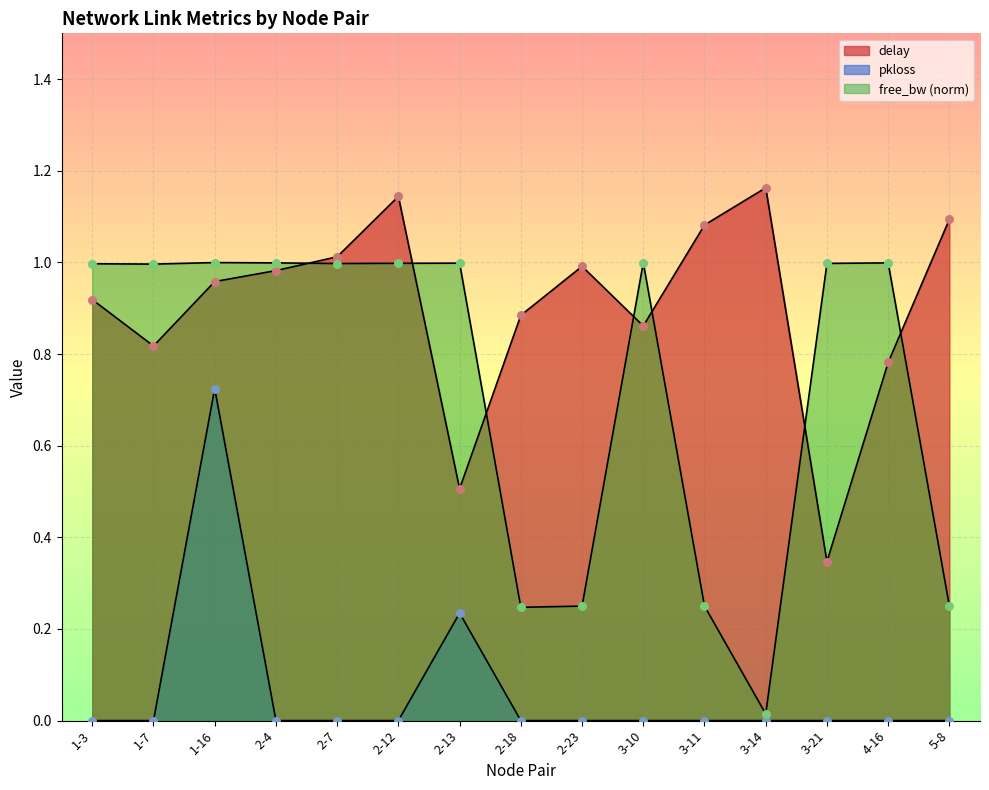

Which series reaches the minimum Y coordinate?

pkloss